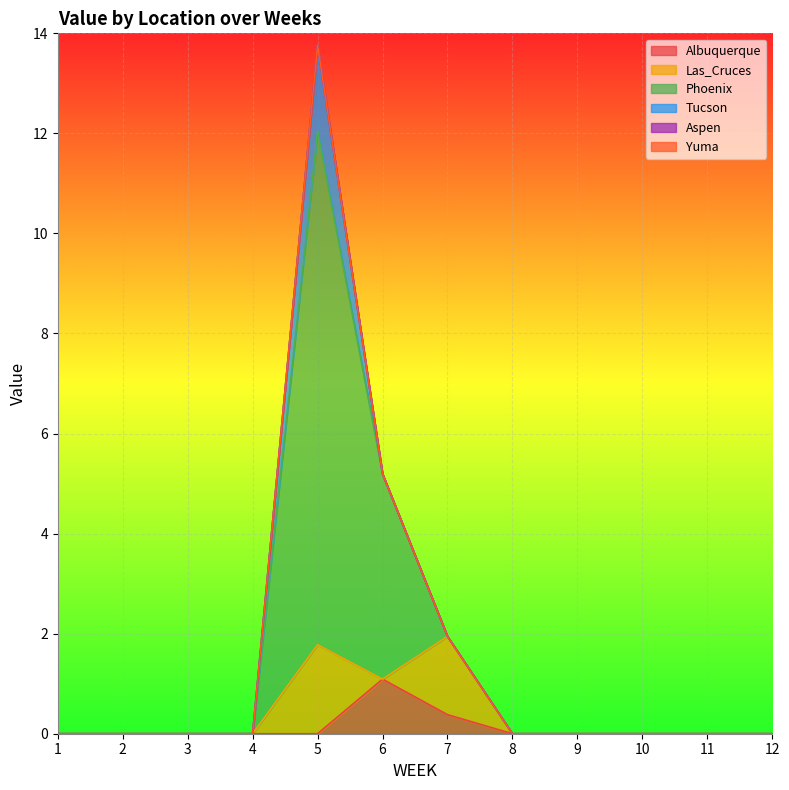

Where is the first local minimum for Las_Cruces?

6